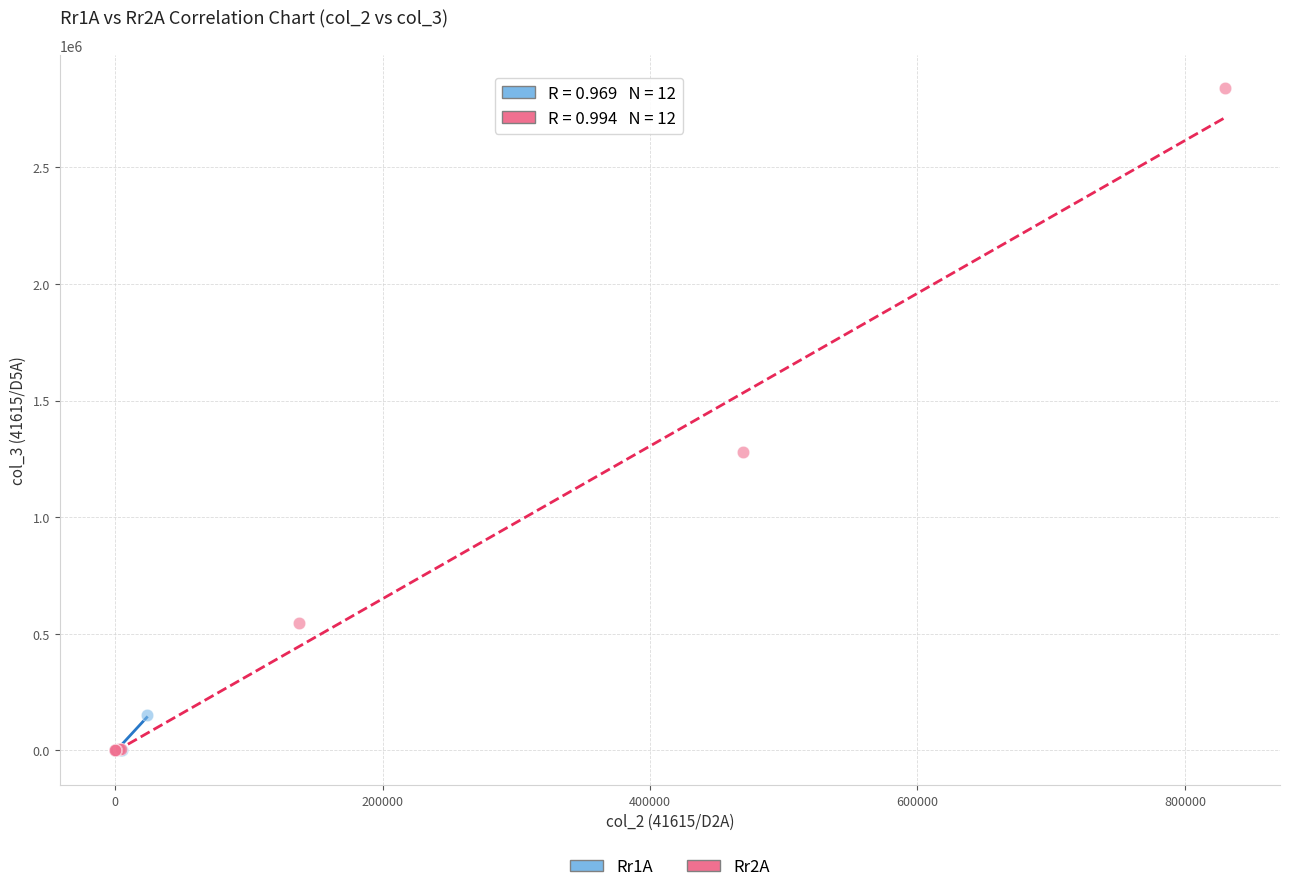

Which series has the largest Y range (max minus min)?

Rr2A